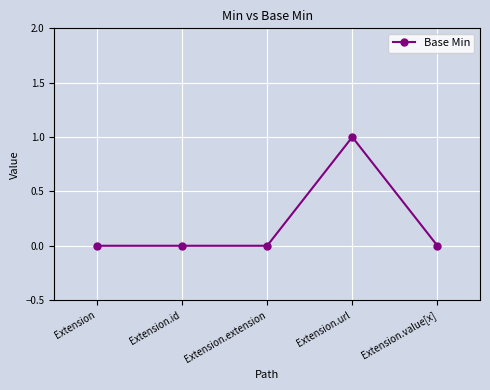

True or false: the data shows -1 at Extension.id.

False